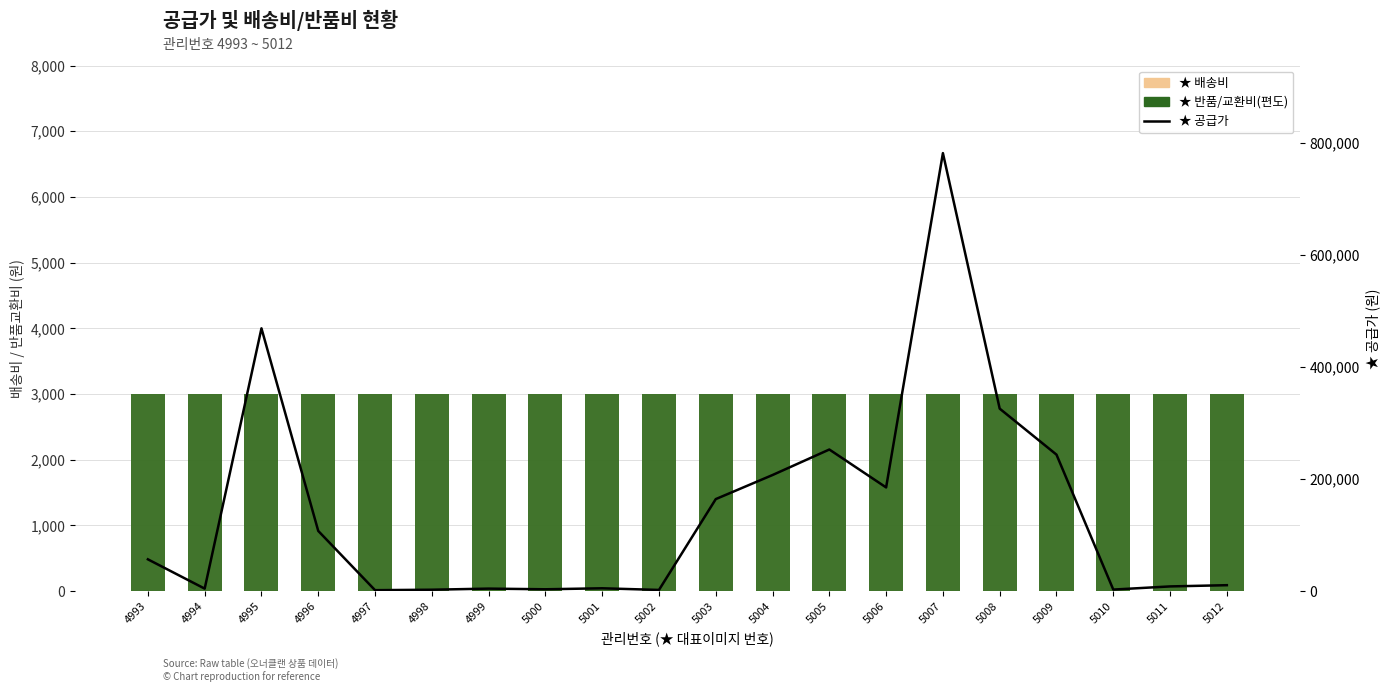

At how many categories does at least one series exceed 229816?

5